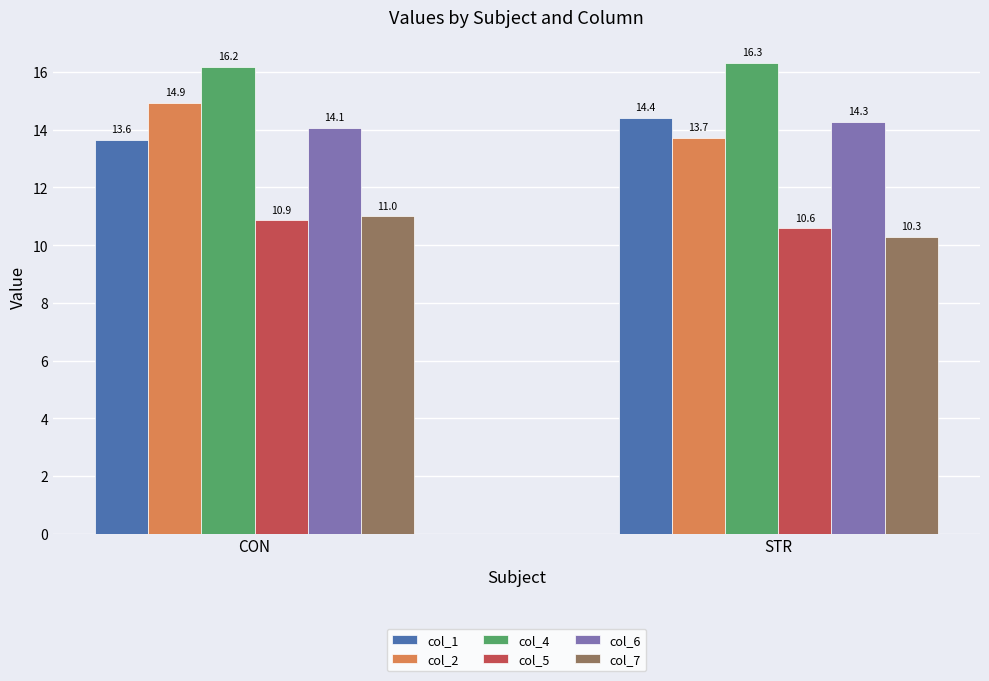

What is the sum of all col_2 values?

28.6